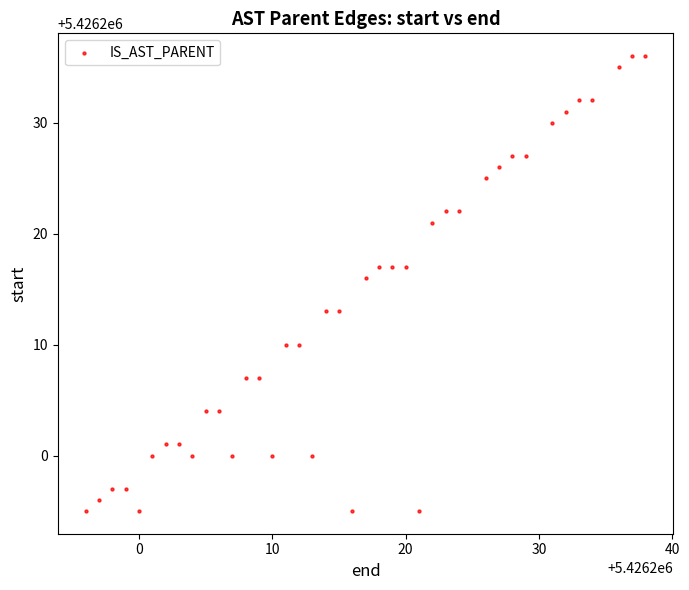

What Y value in the scatter plot is closest to 5426215?

5426216